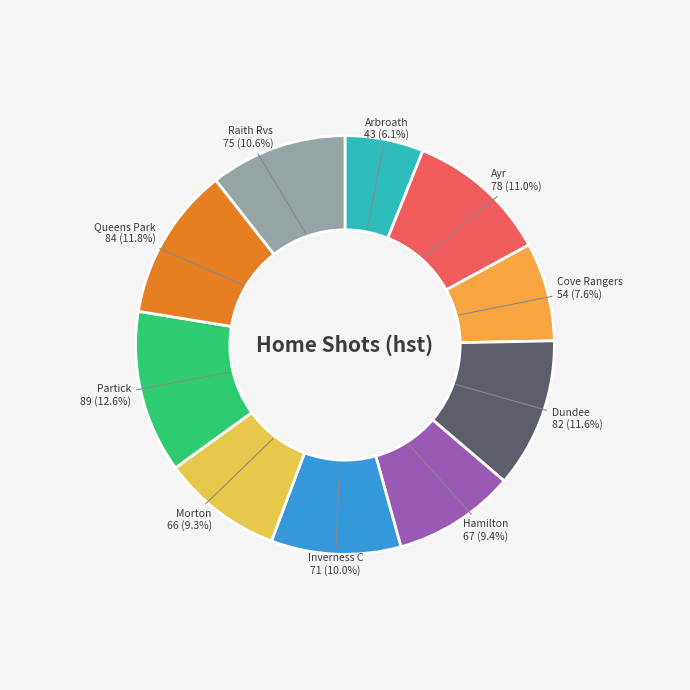

Which has a higher value, Arbroath or Ayr?

Ayr